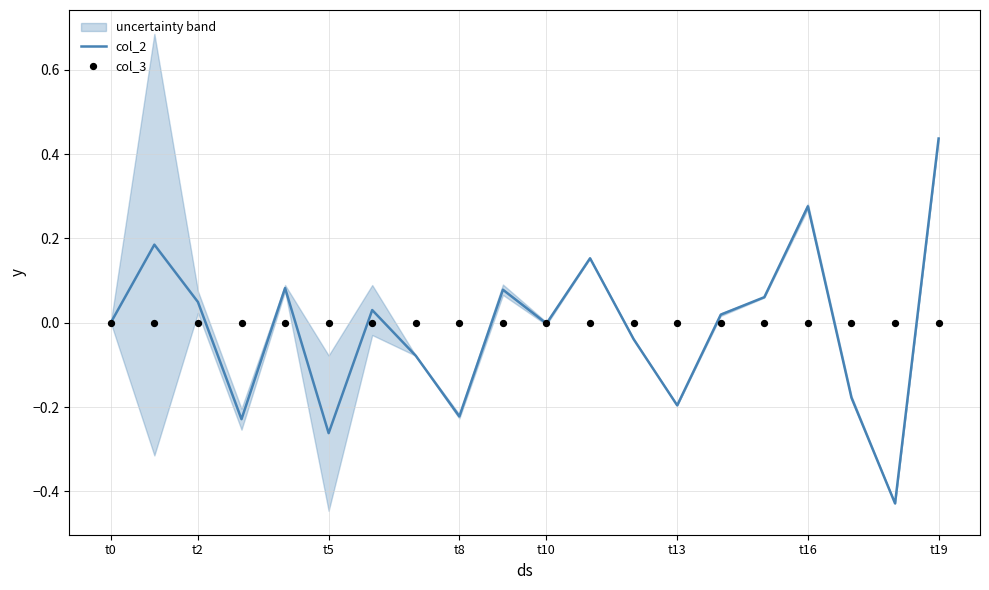

Which series reaches the maximum Y coordinate?

col_2